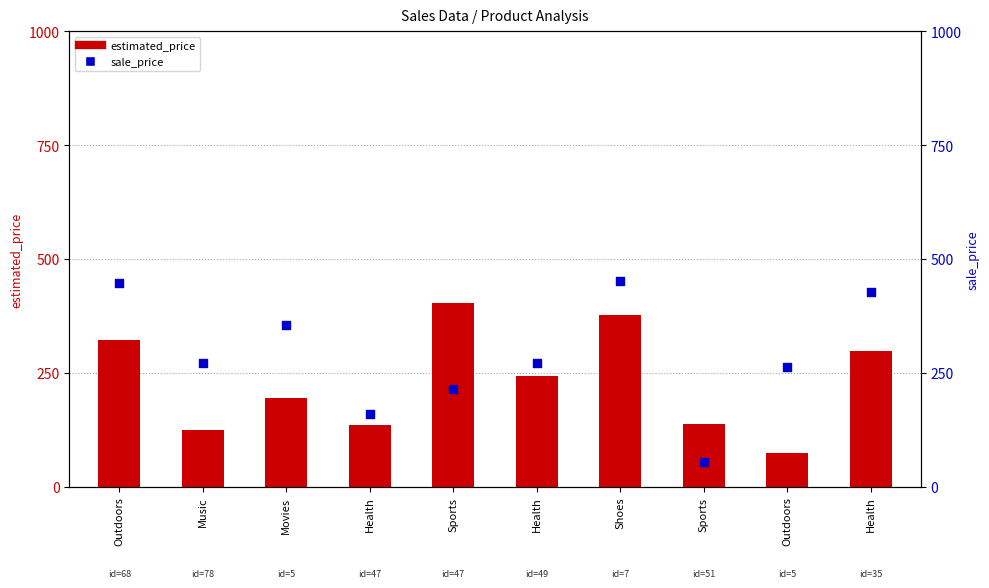

Which series contains the lowest Y value?

sale_price